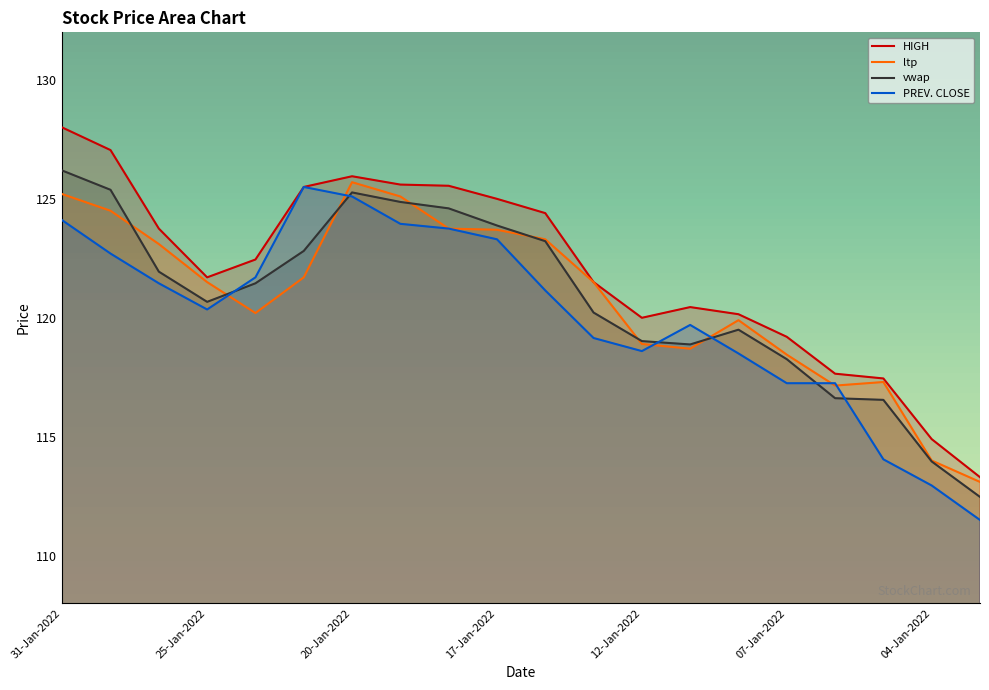

What are all the series names shown in the legend?

HIGH, ltp, vwap, PREV. CLOSE